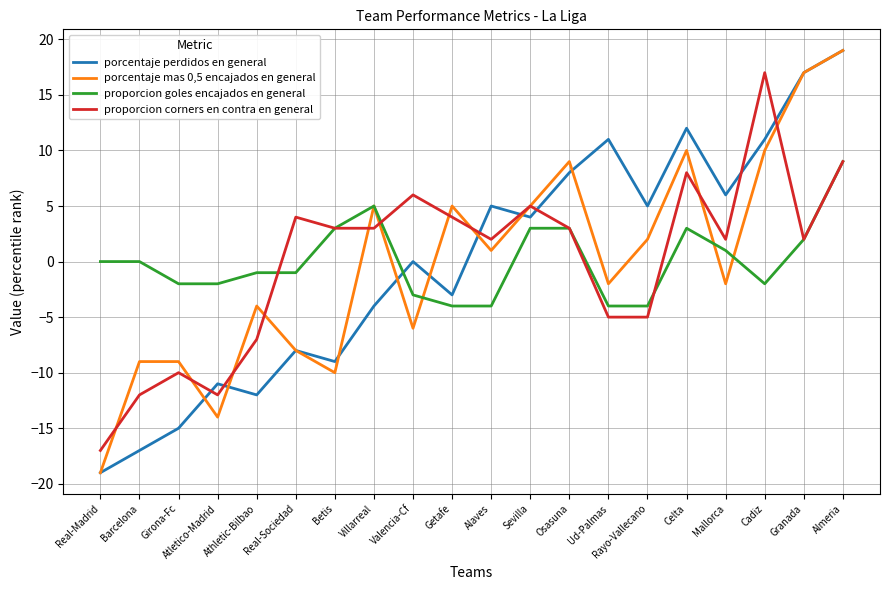

The value of porcentaje mas 0,5 encajados en general at Barcelona is -9. True or false?

True